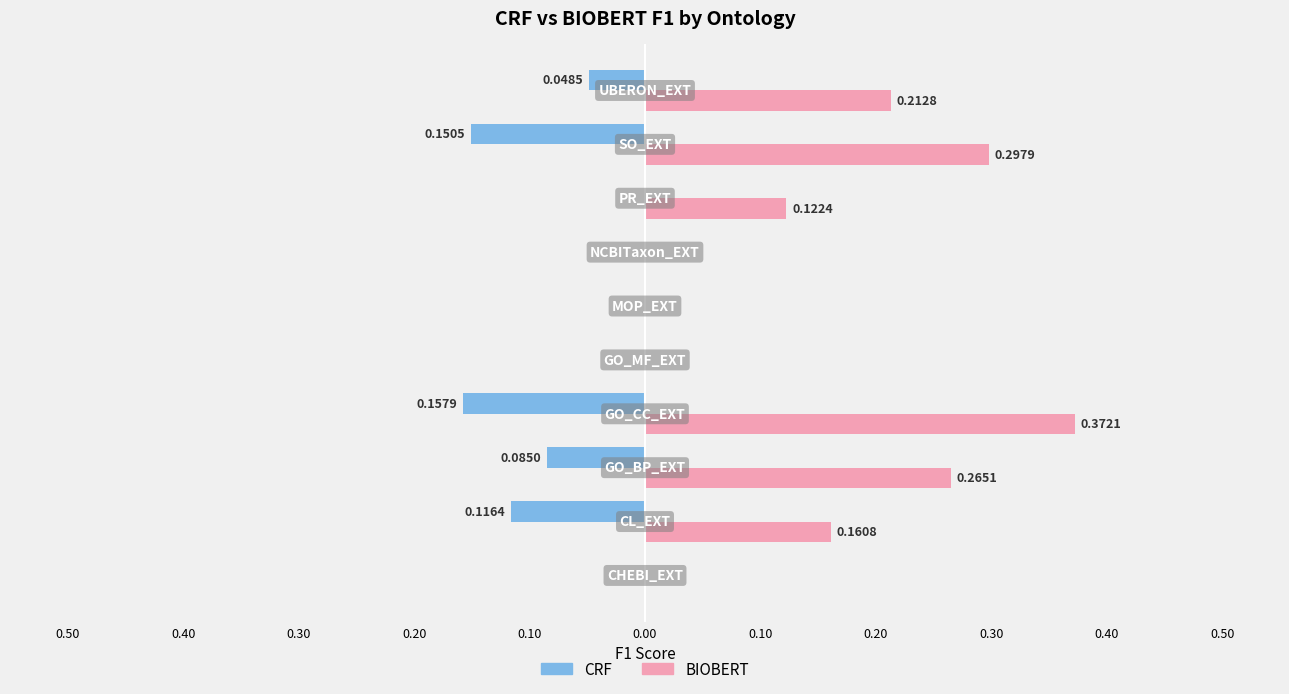

What are all the series names shown in the legend?

CRF, BIOBERT